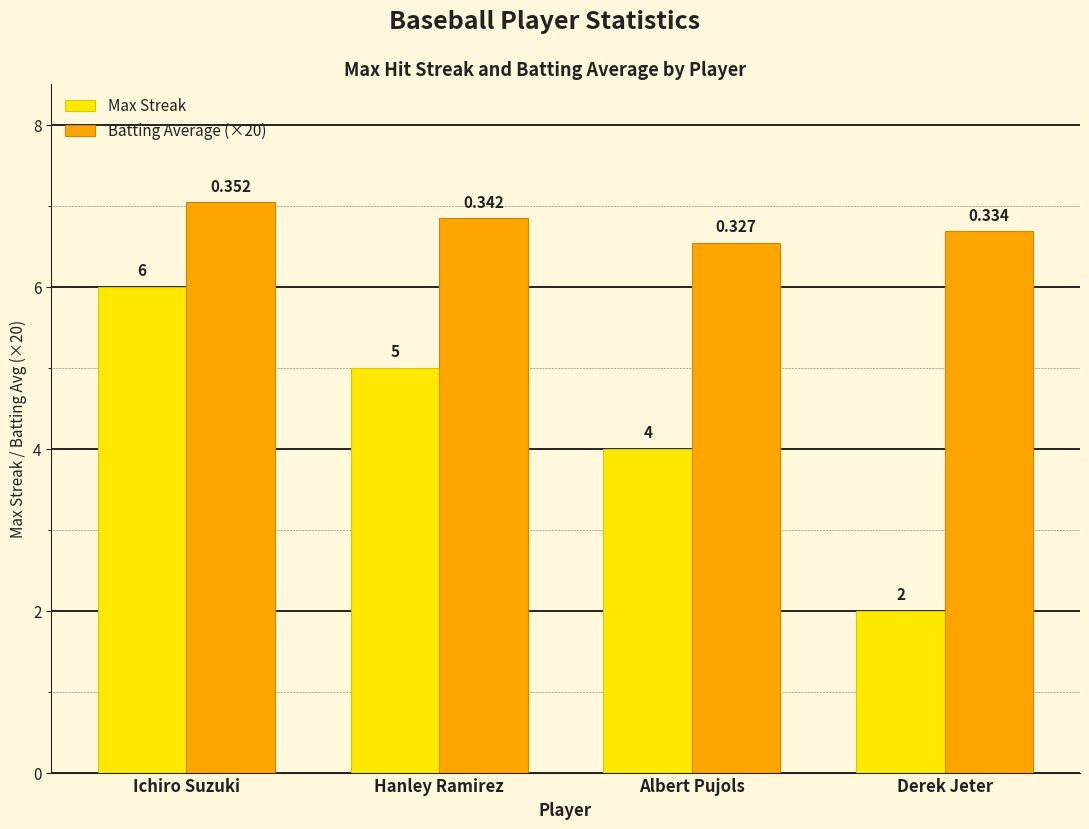

At how many categories does at least one series exceed 2?

4